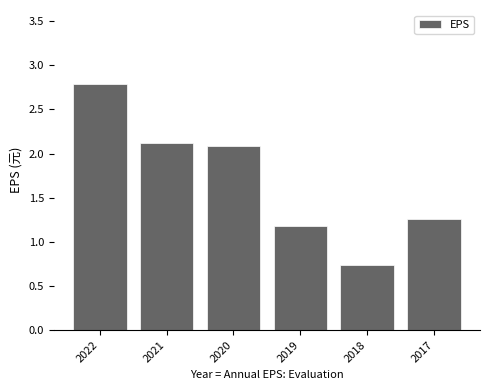

List the labels in order of value, smallest first.

2018, 2019, 2017, 2020, 2021, 2022